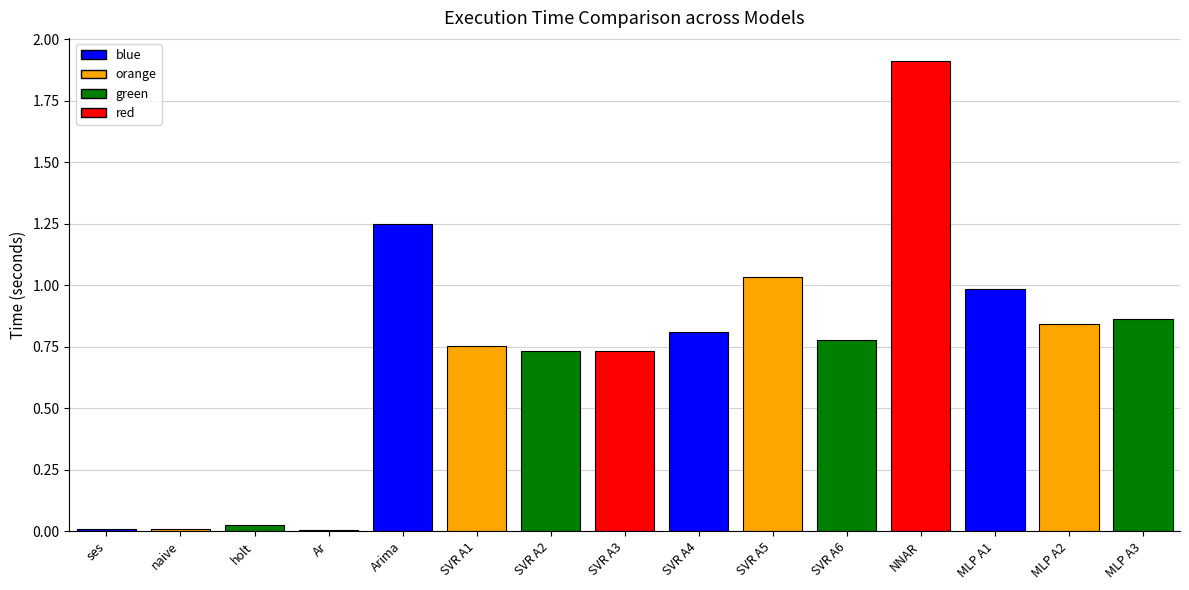

The value at Ar is 0.0. True or false?

True